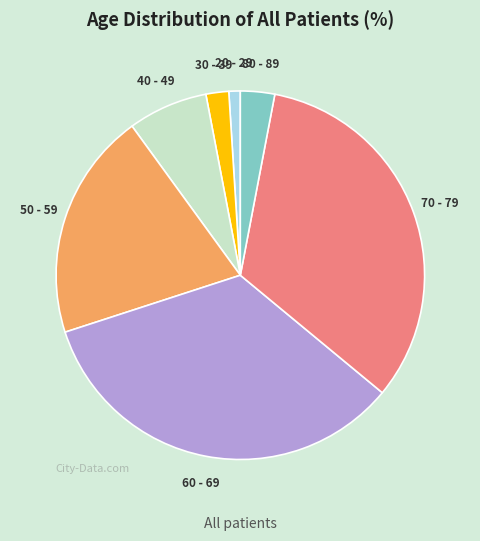

What is the largest slice in the pie chart?

60 - 69